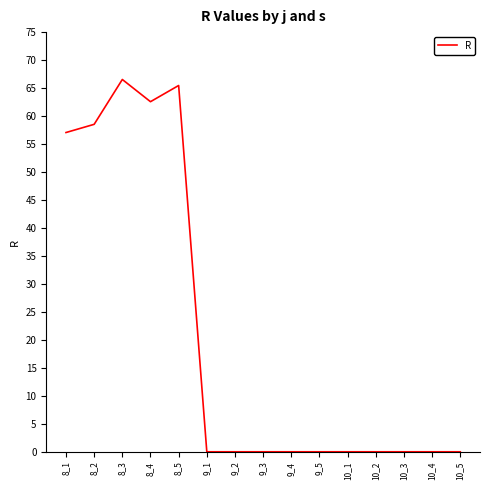

What is the maximum value shown in the chart?

66.5